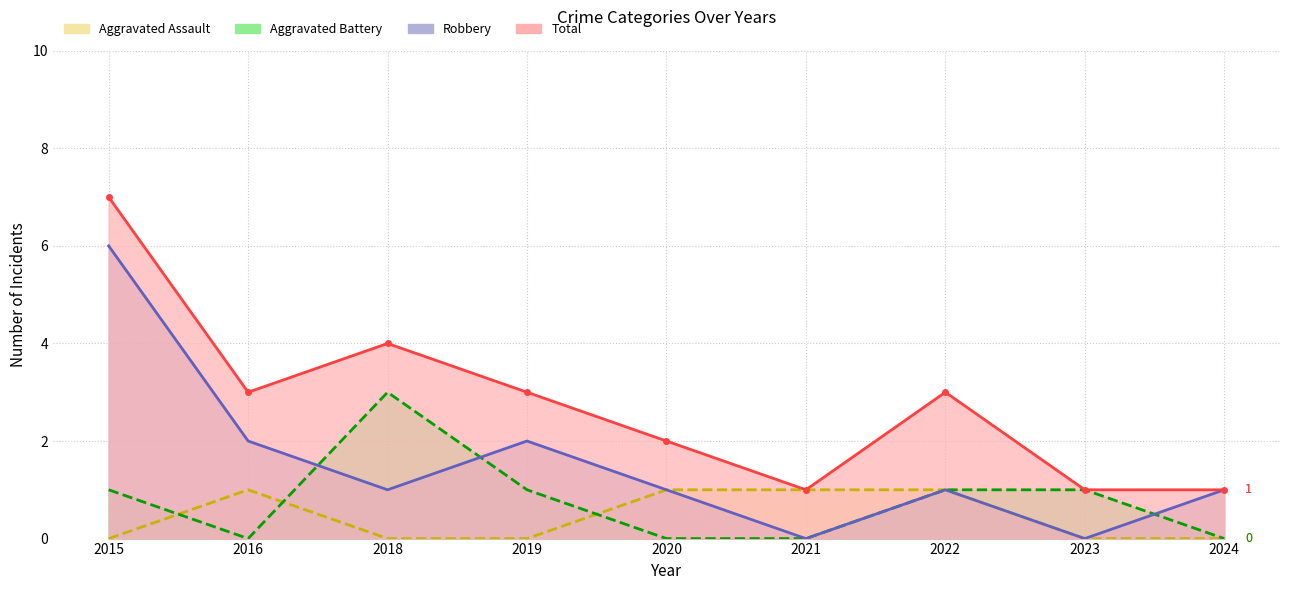

What is the value of the Total point at the 5th from the left?

2